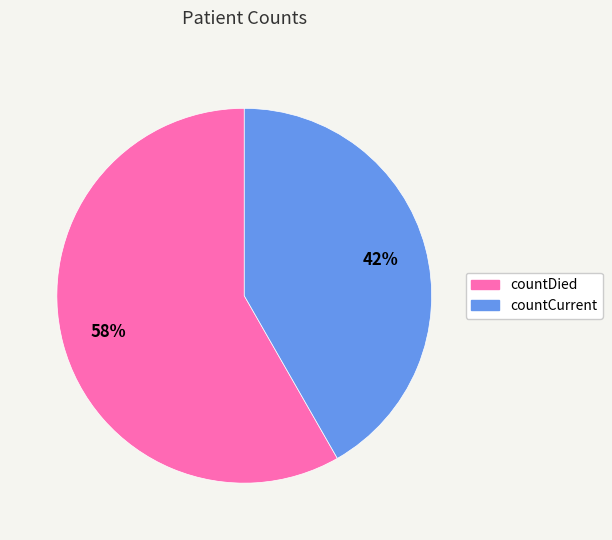

To the nearest percent, what is the average slice percentage?

50%